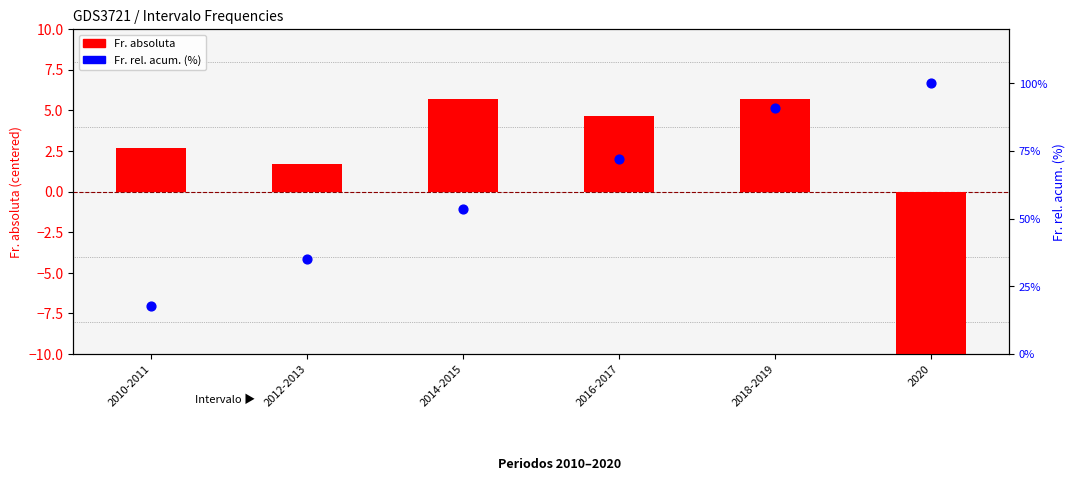

Which series has the largest total across all categories?

Fr. rel. acum.